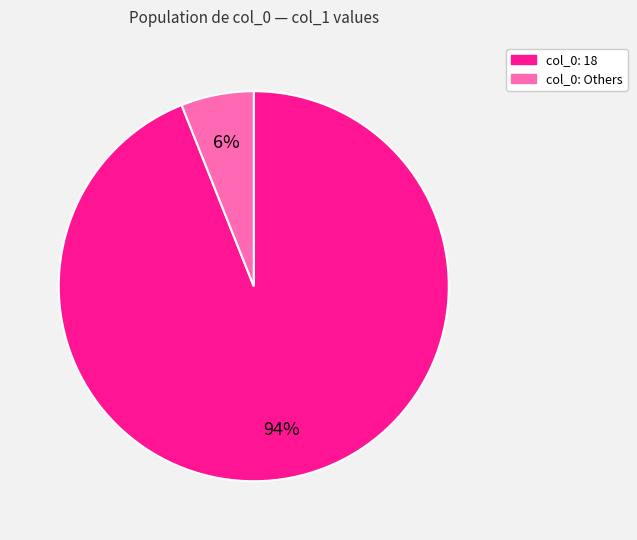

Does any single category account for the majority?

Yes